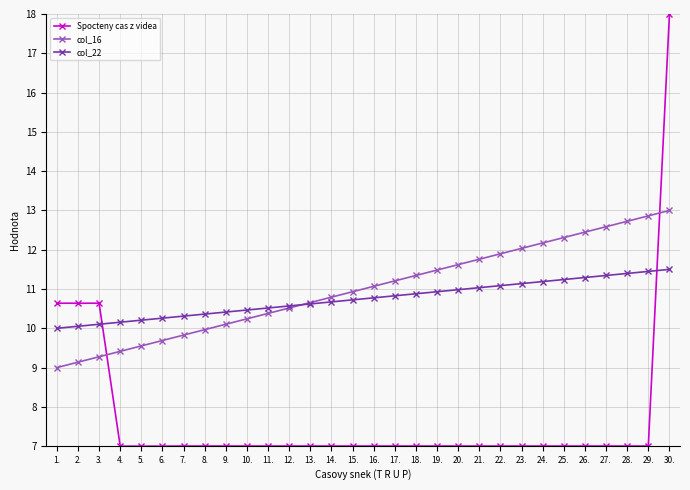

What is the maximum value shown in the chart?

18.0